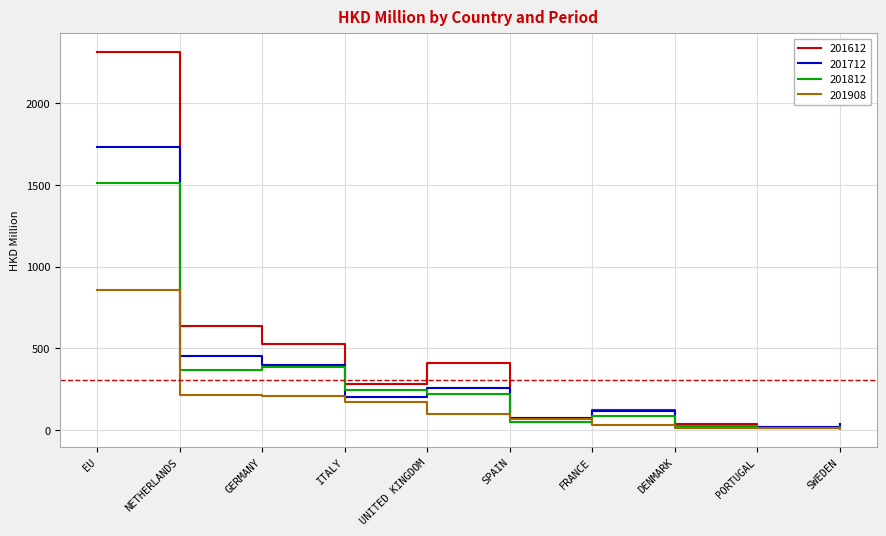

Is the value of 201712 at ITALY greater than the value of 201908 at ITALY?

Yes